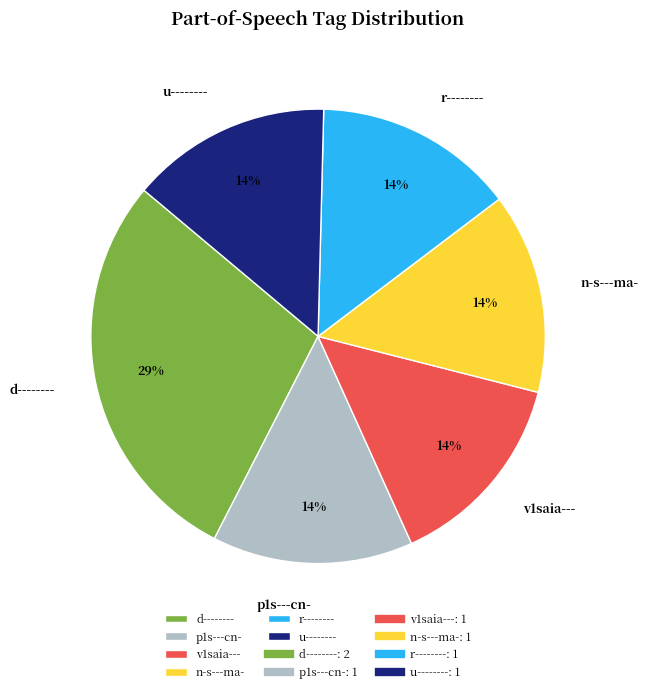

To the nearest percent, what is the average slice percentage?

17%